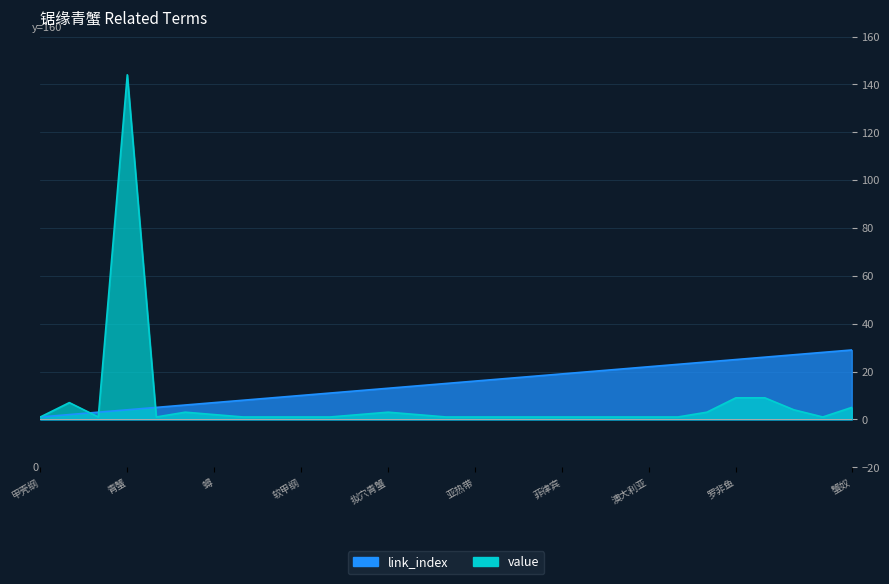

Which category has the lowest value across all series?

甲壳纲